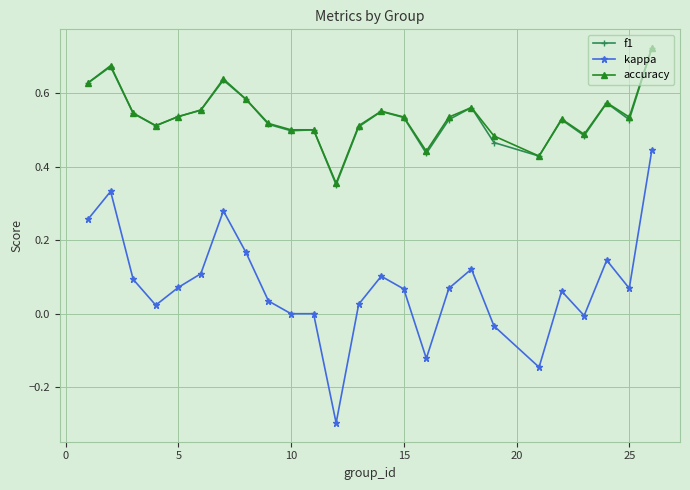

Which series has the widest spread of values?

kappa